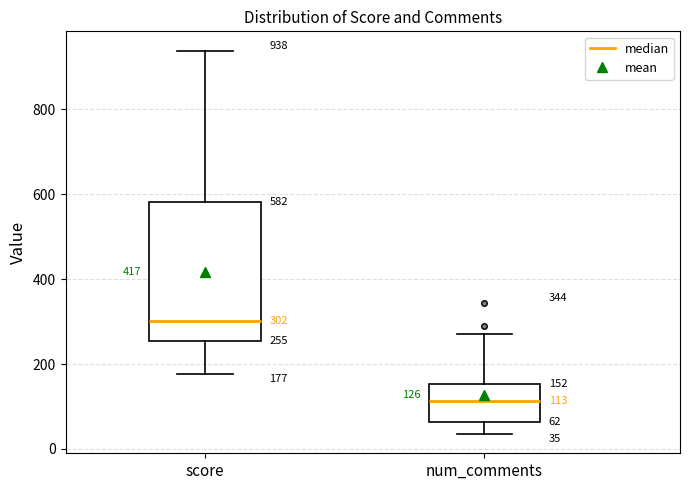

Which box's median line is the lowest?

num_comments